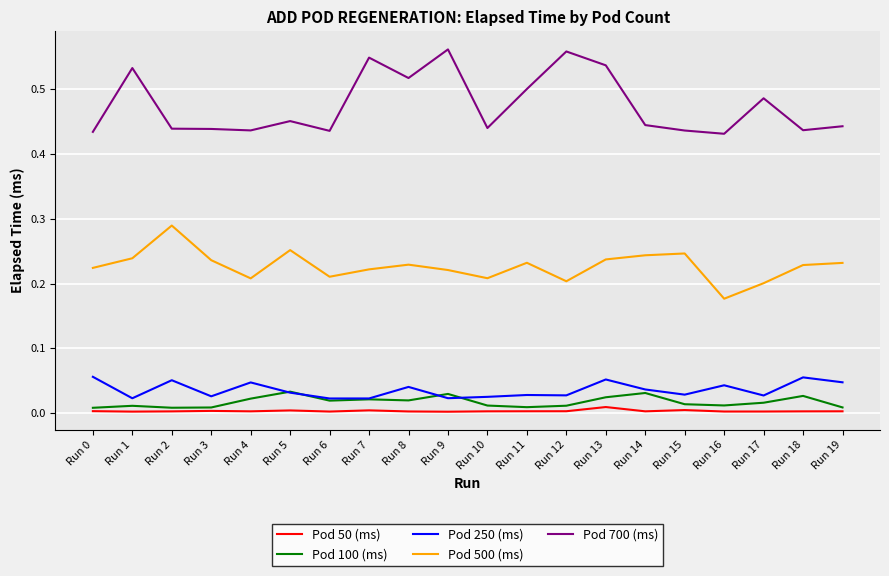

True or false: Pod 500 (ms) and Pod 250 (ms) cross at least once.

False